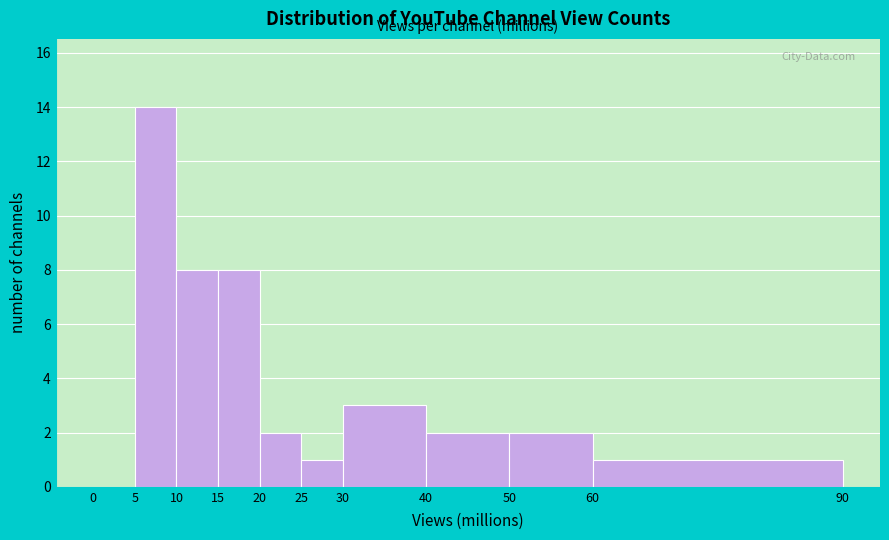

Reading left to right, list every bar in this chart as the range it spans on the x-axis followed by its height. The values are not printed on the chart, so give them approximately, as read against the axis.

0 to 5: 0
5 to 10: 14
10 to 15: 8
15 to 20: 8
20 to 25: 2
25 to 30: 1
30 to 40: 3
40 to 50: 2
50 to 60: 2
60 to 90: 1